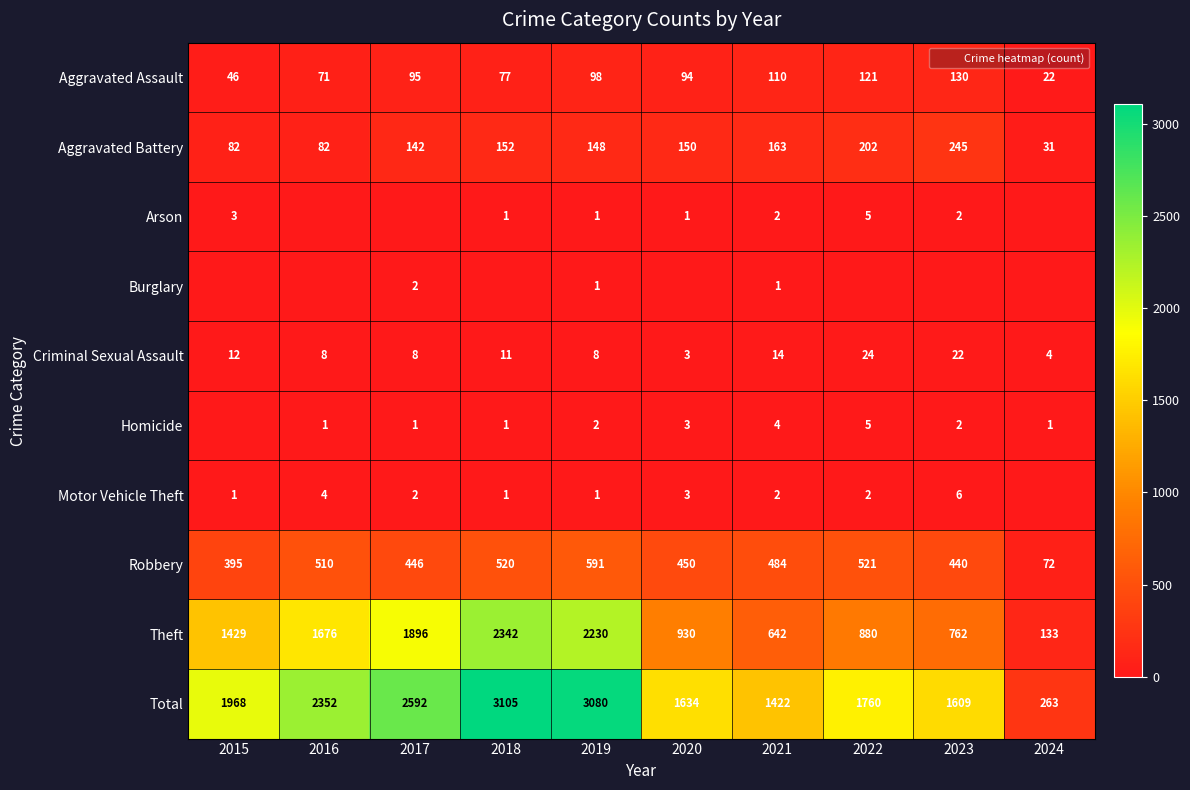

Is it true that Aggravated Battery equals 142 at 2017?

True